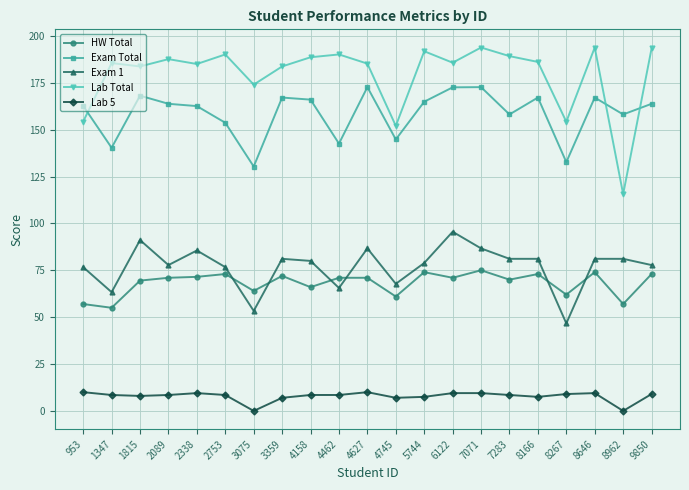

True or false: Lab Total and Exam Total intersect in this chart.

True